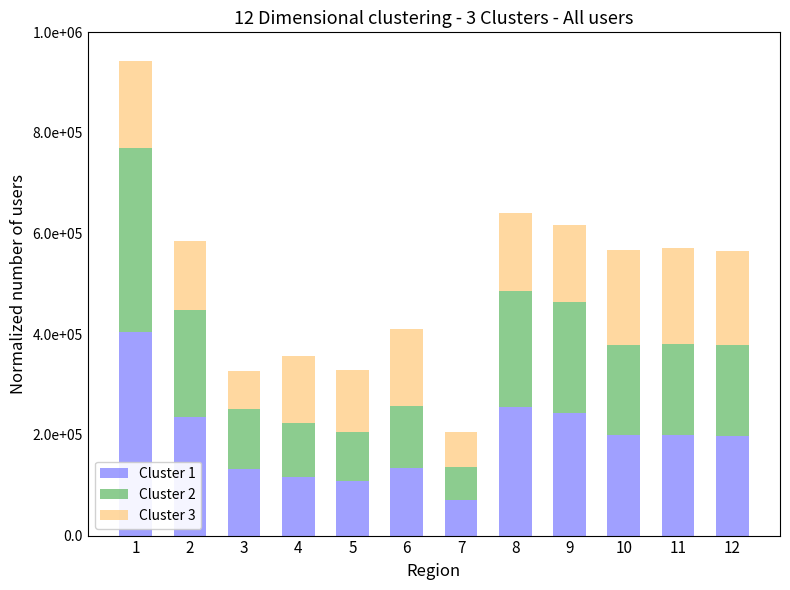

Does the chart contain stacked bars?

Yes